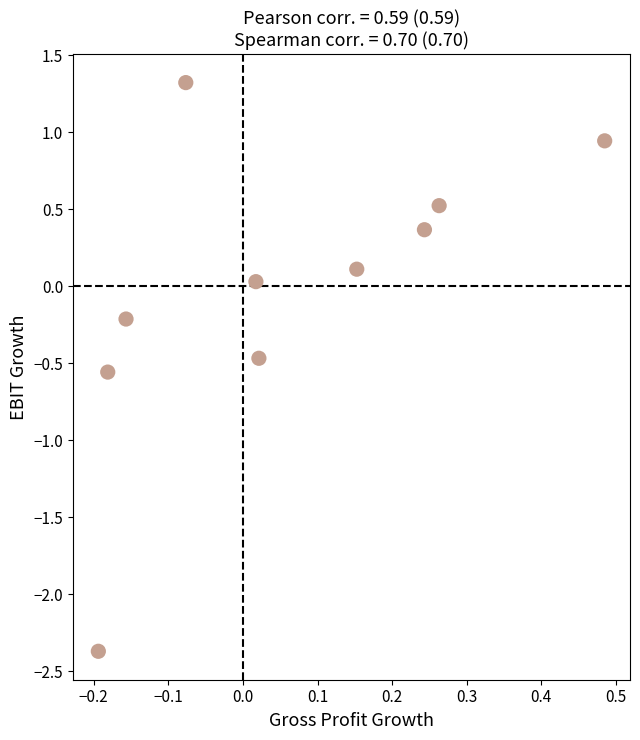

What is the range of X values (max minus min)?

0.7